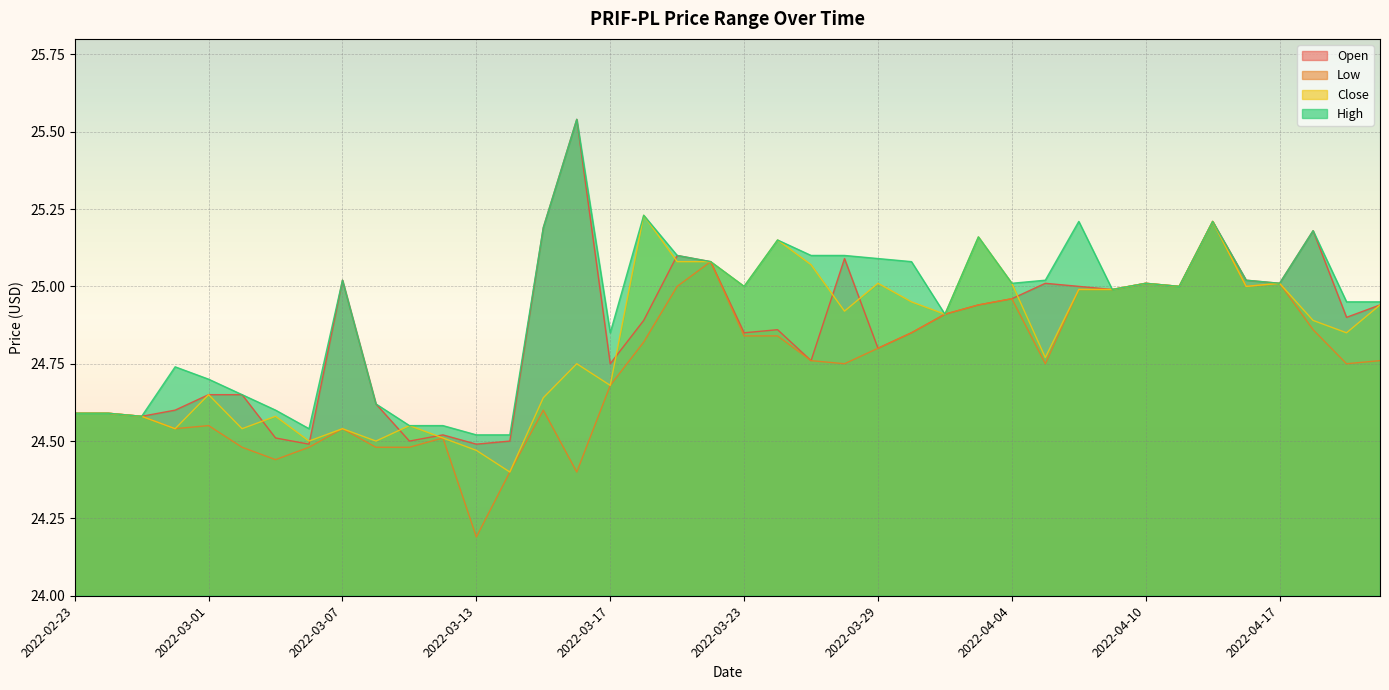

The value of high at 2022-03-03 is 24.6. True or false?

True